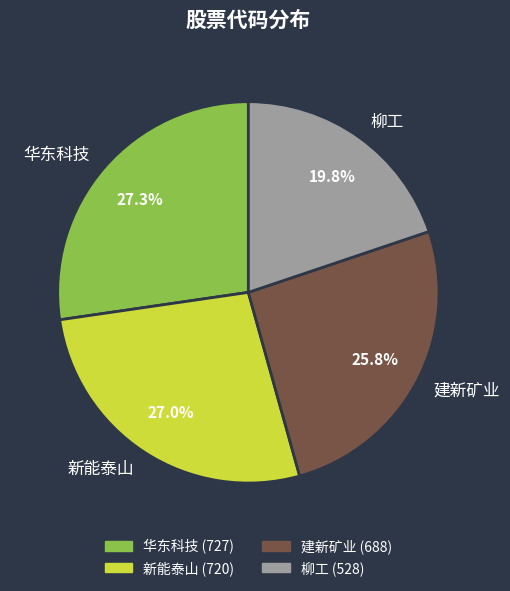

To the nearest percent, what is the combined percentage of 新能泰山 and 柳工?

47%